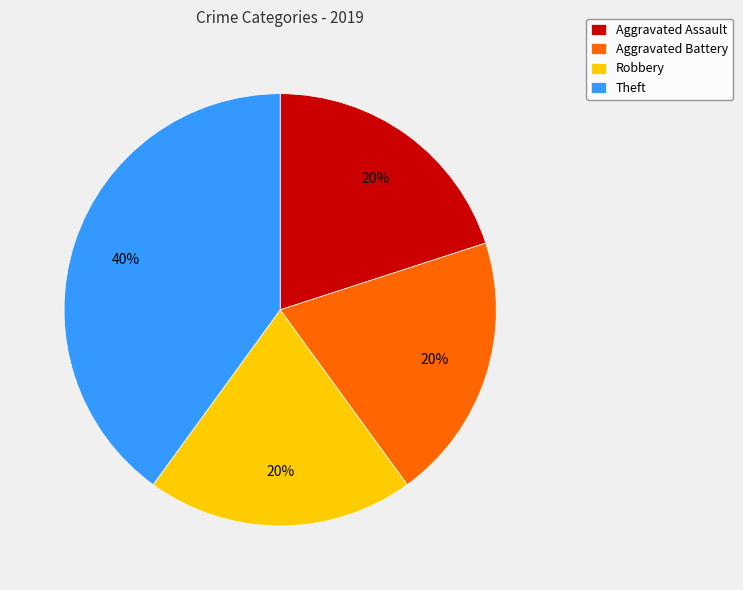

What is the ratio of the value at Aggravated Battery to the value at Theft?

0.5